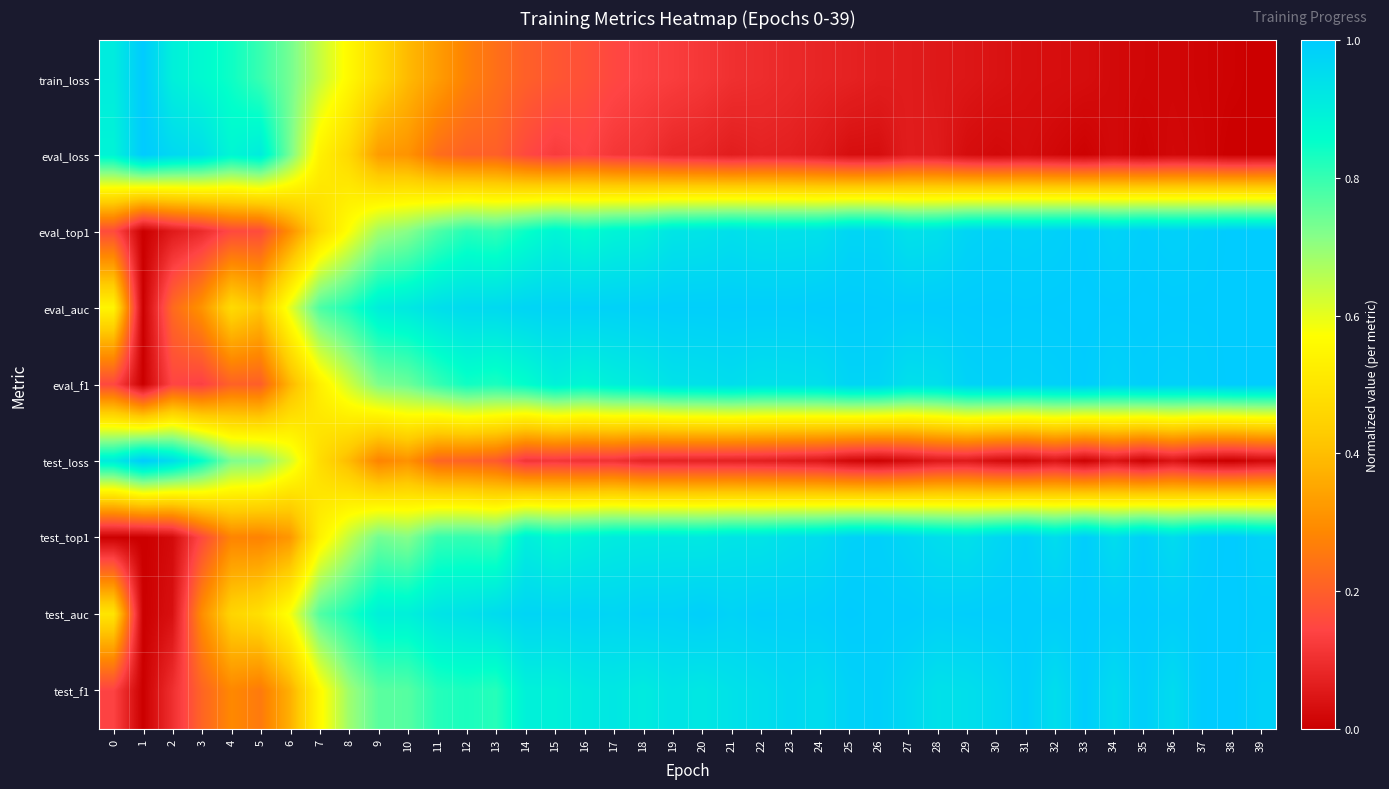

Which has a higher value, 21 or 22?

21